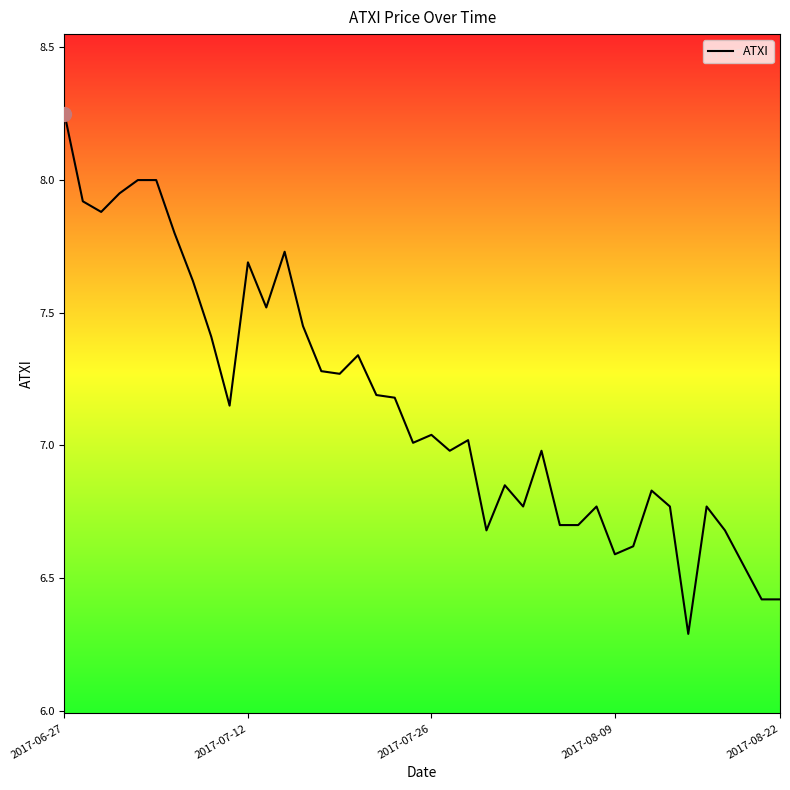

What is the smallest value displayed?

6.3